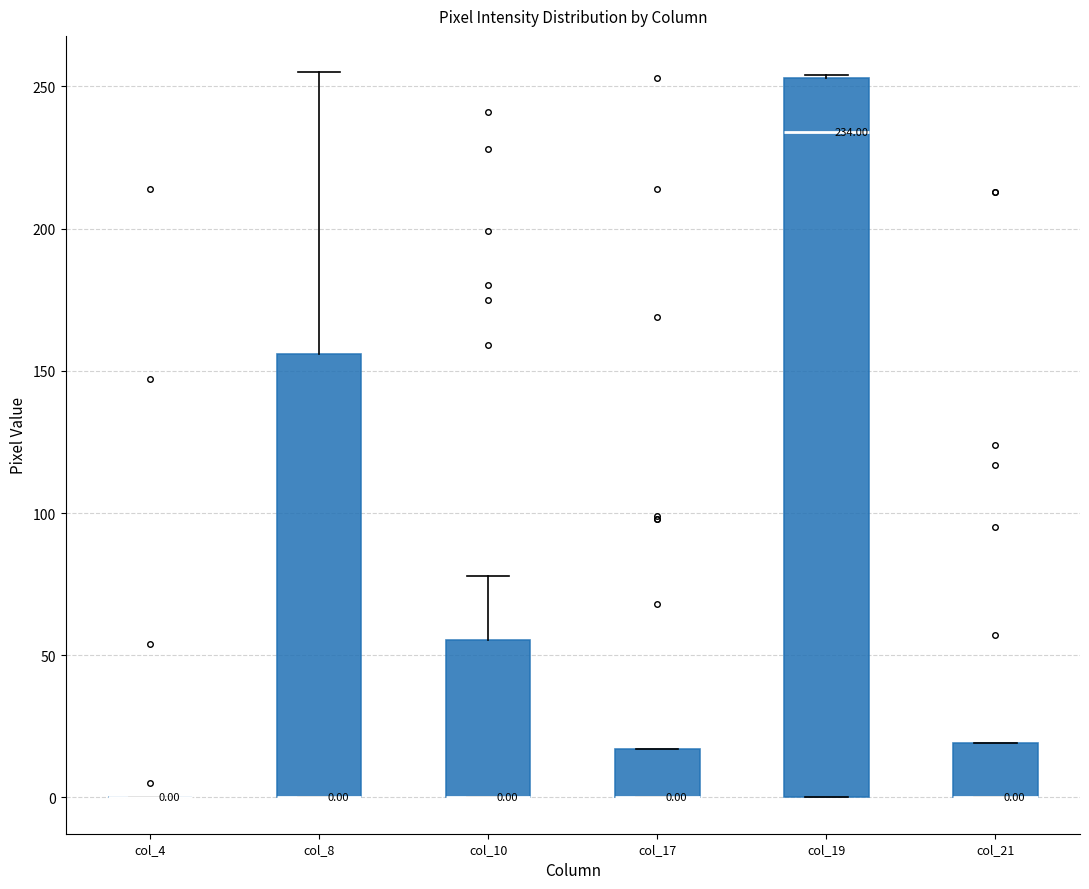

Comparing the boxes themselves (not the whiskers), which one is the tallest?

col_19